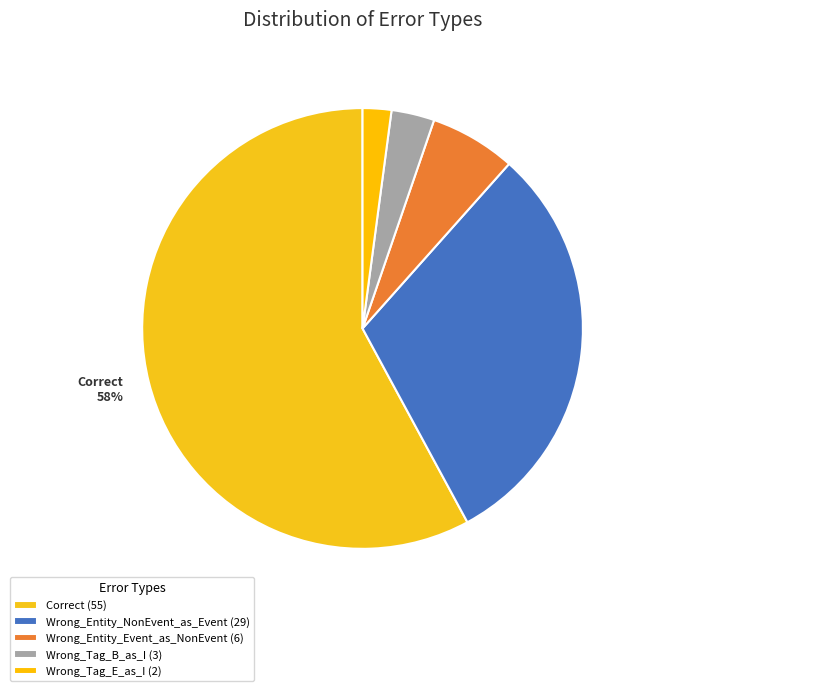

Which slice is the largest?

Correct